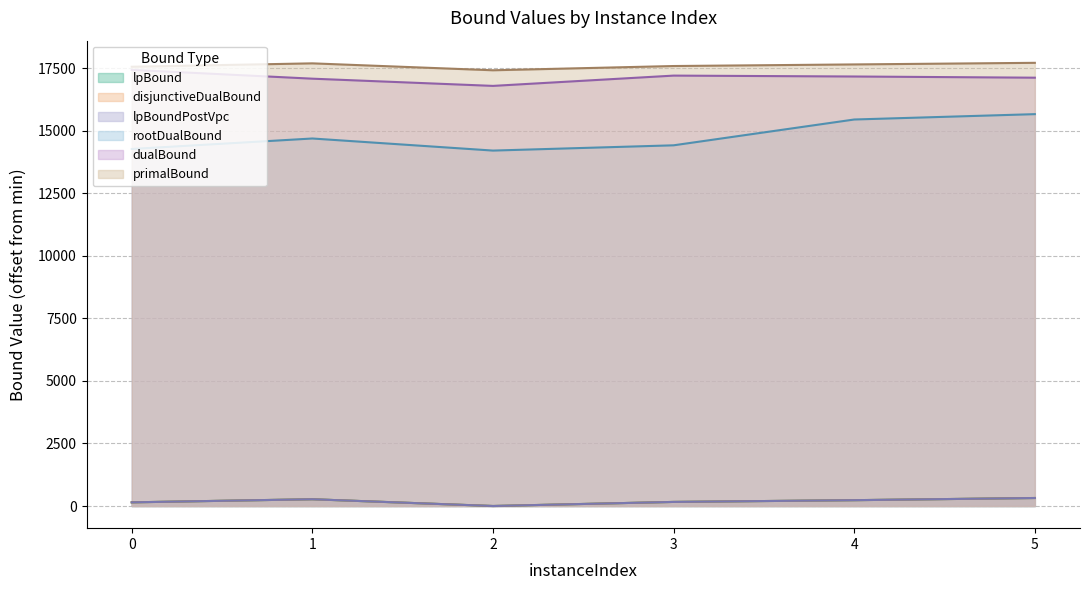

What is the value of the dualBound point at the 6th from the left?

17129.4